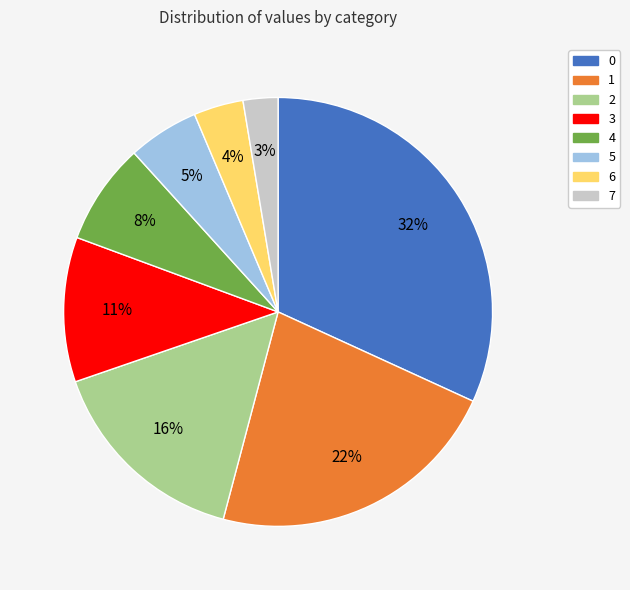

The 5 slice represents 11% of the pie. True or false?

False